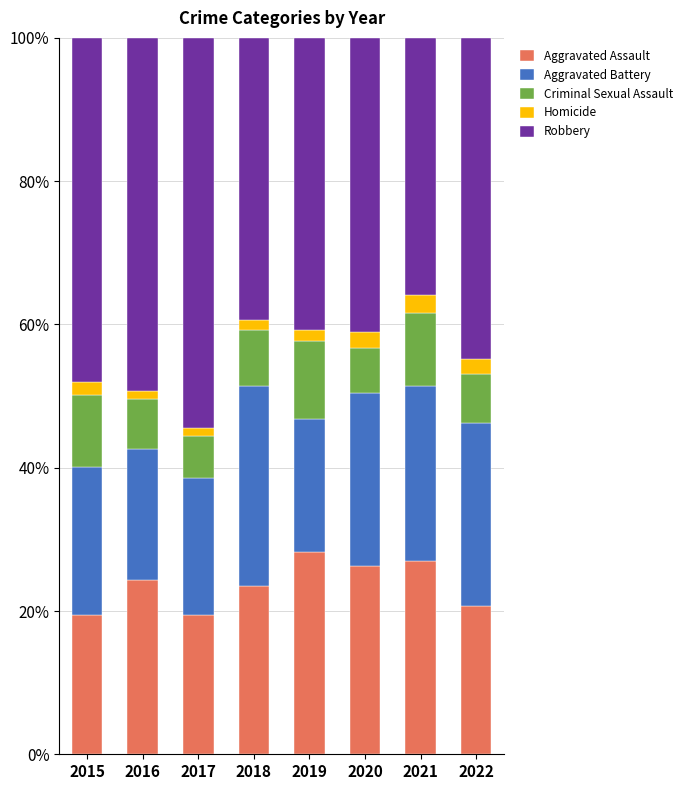

What is the lowest value of the Aggravated Assault series?

19.4